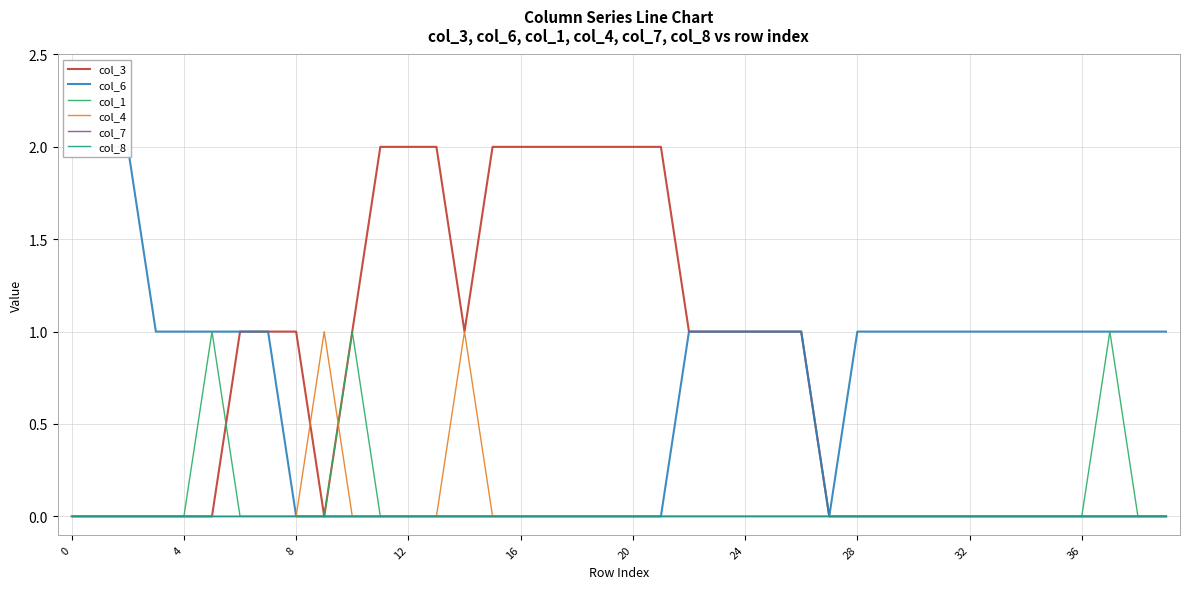

What is the difference between the highest and lowest values at 39?

1